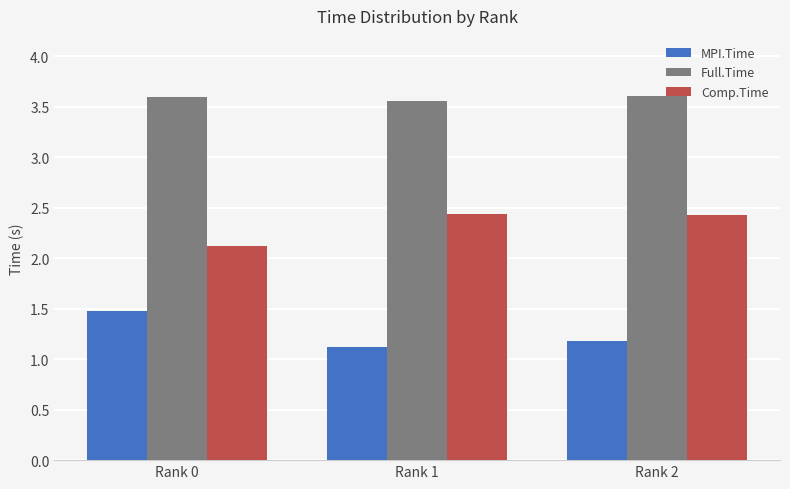

How many data points does each series have?

3